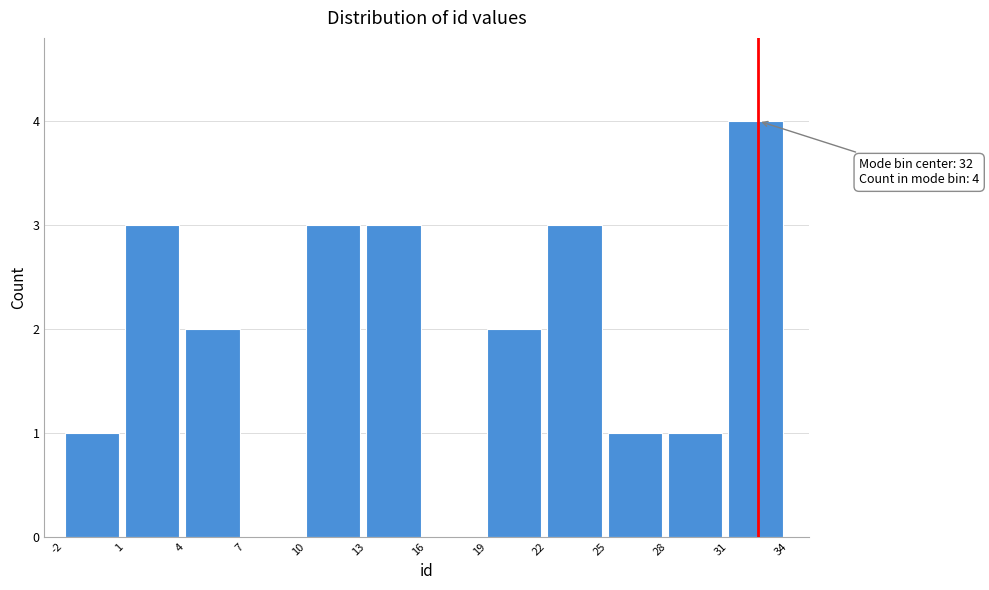

Over which range of the x-axis is the bar tallest?

31 to 34